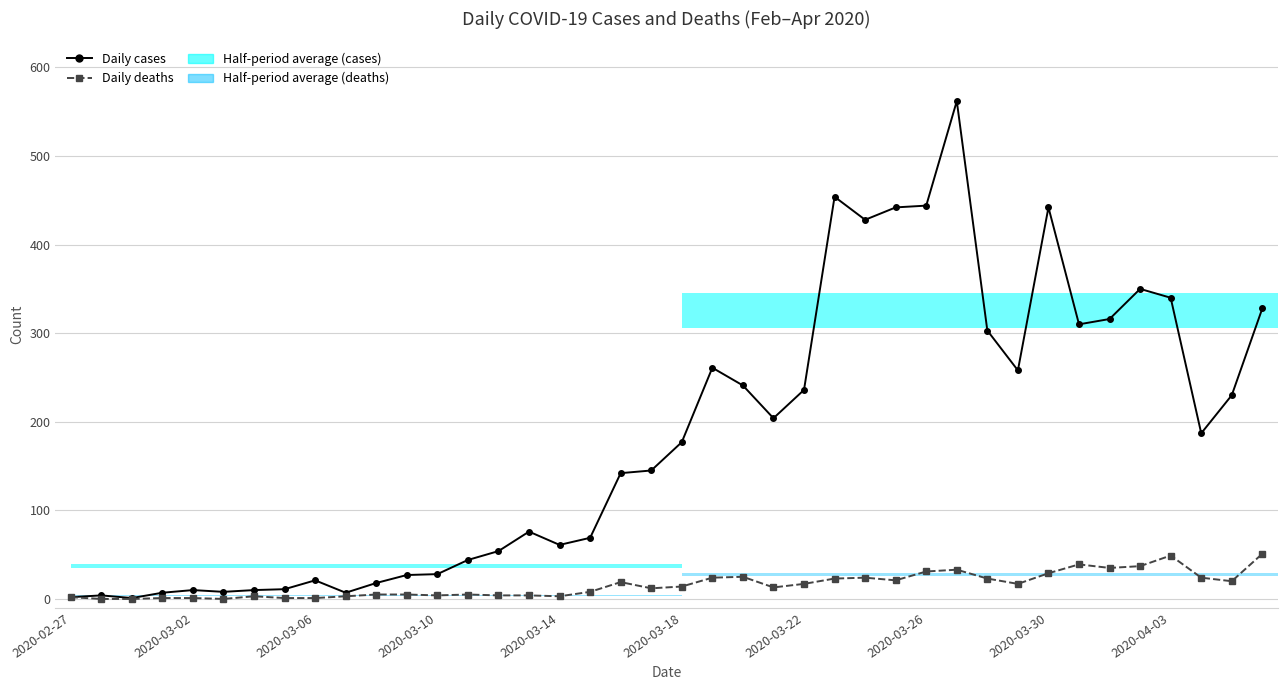

Rank the series by their average value, from highest to lowest.

Daily cases, Daily deaths